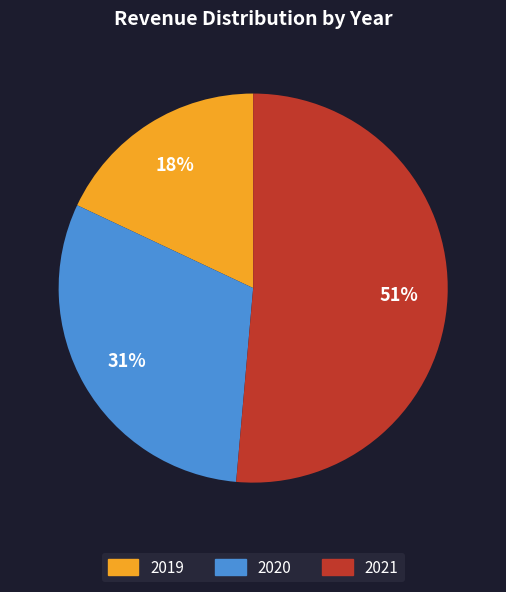

Approximately how many times larger is the value at 2019 compared to 2020?

0.6